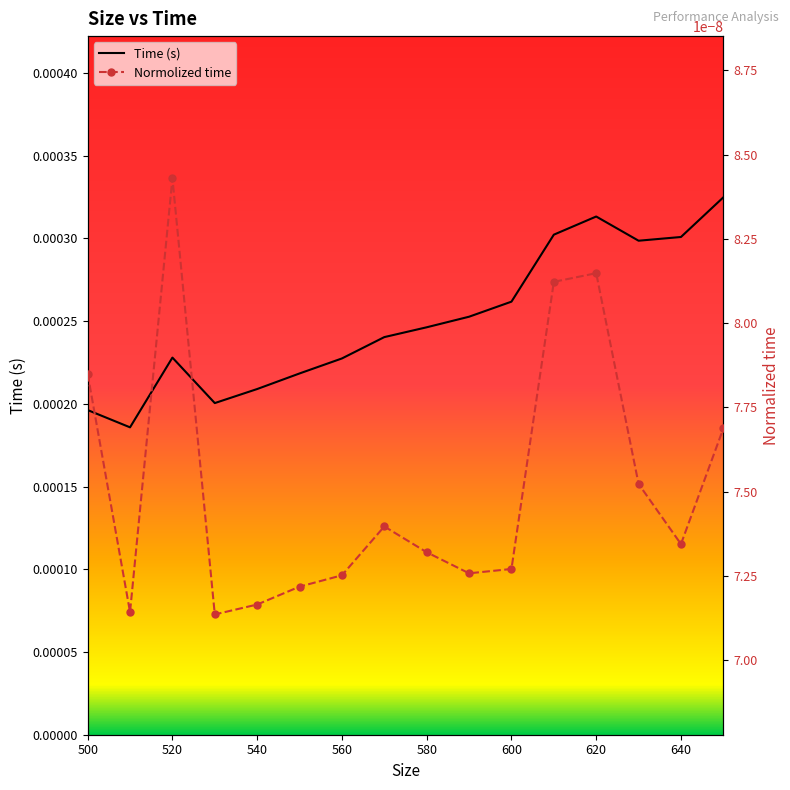

How many categories are shown in the chart?

16